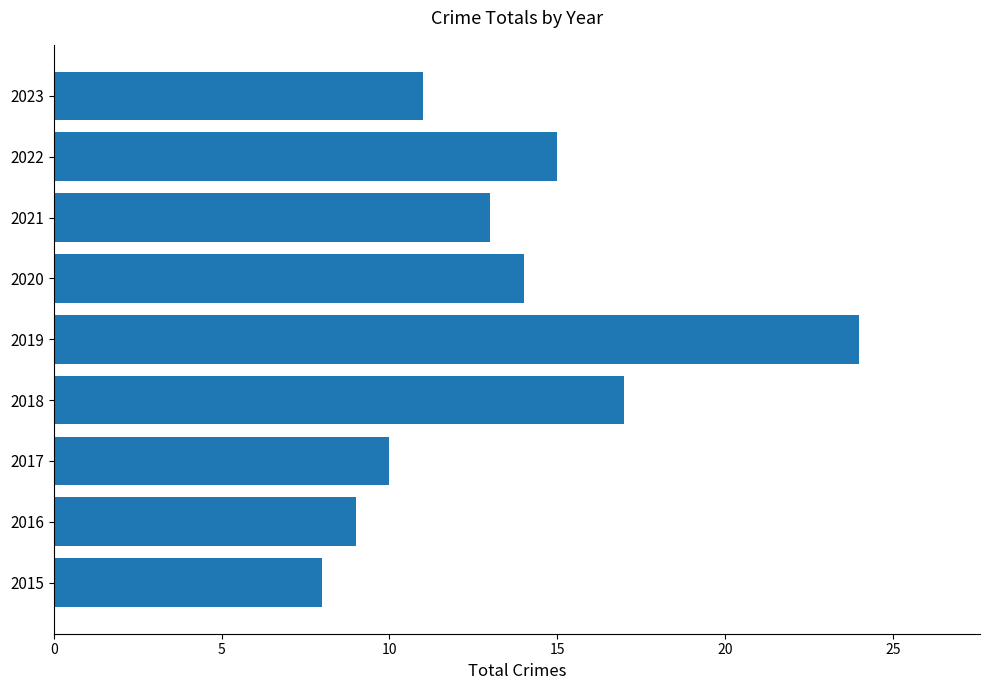

What value does the data have at 2019, to the nearest 5?

25